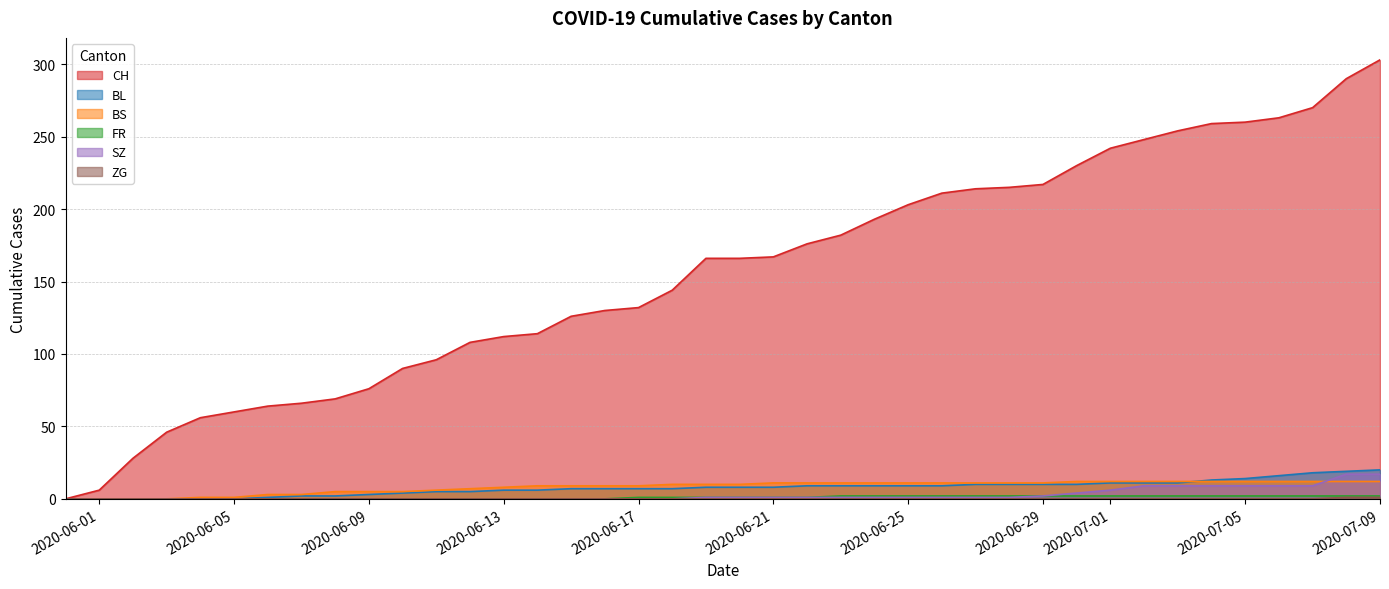

At how many categories does at least one series exceed 59?

35